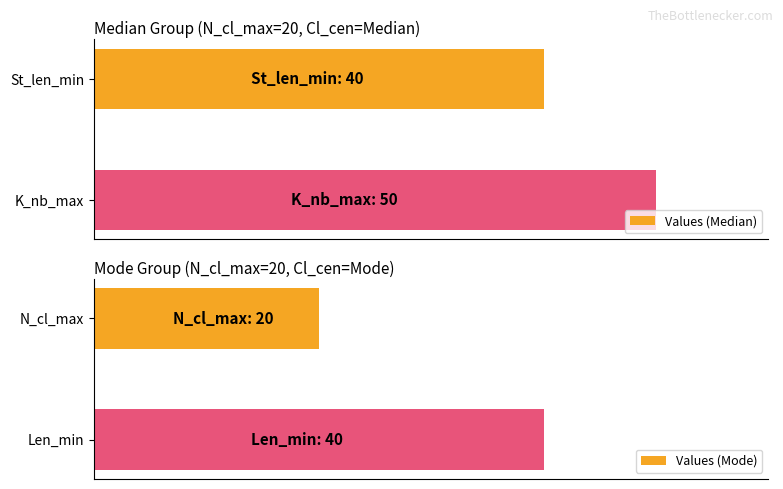

Which category has the highest value in the Values (Median) series?

K_nb_max